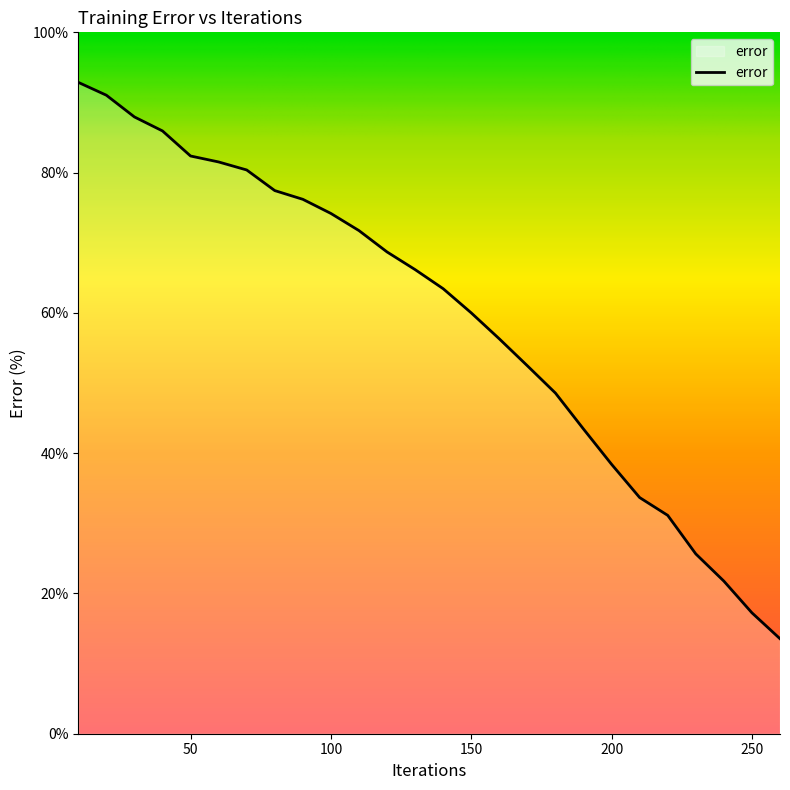

What is the greatest value displayed?

92.9